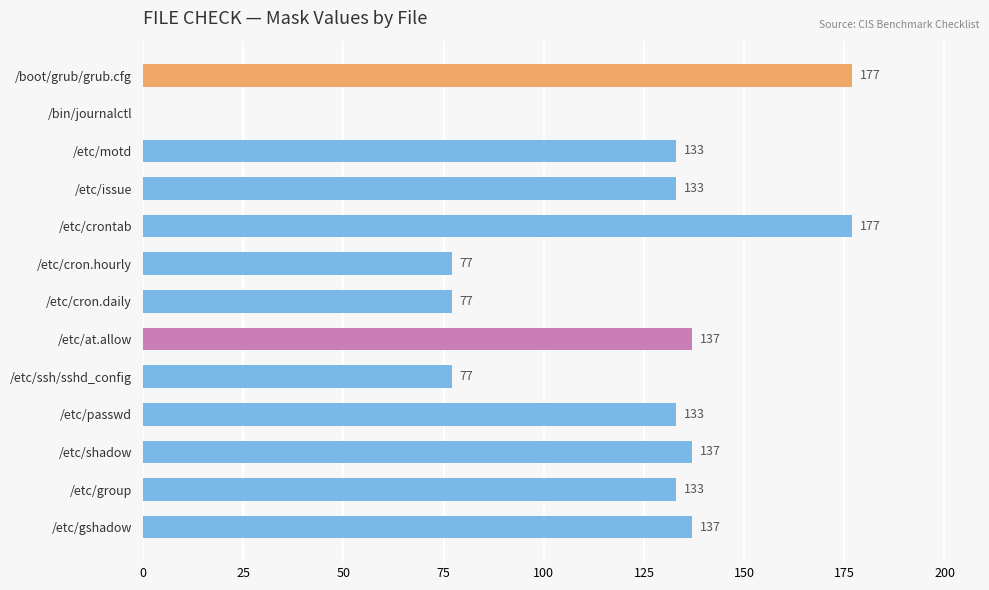

What is the greatest value displayed?

177